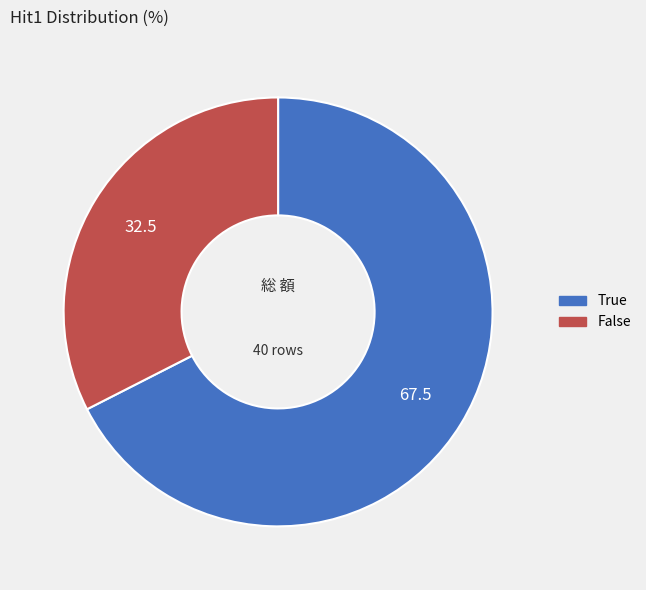

Is False the majority of the pie?

No